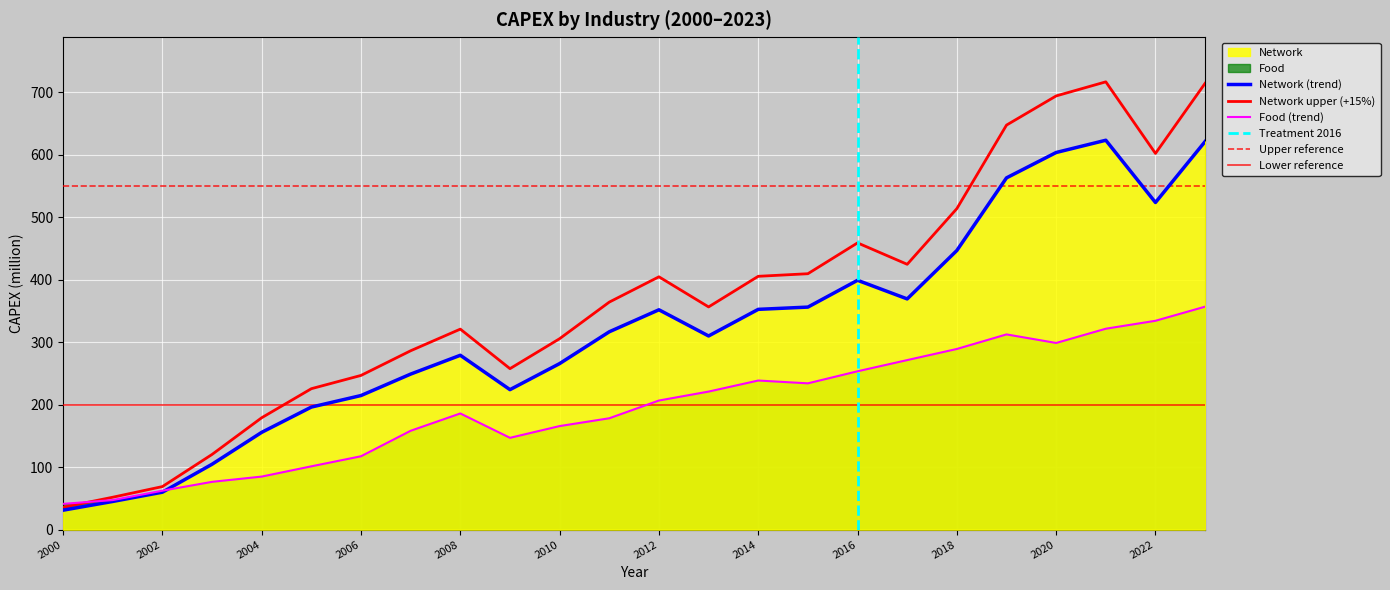

List the labels in order of Food value, smallest first.

2000, 2001, 2002, 2003, 2004, 2005, 2006, 2009, 2007, 2010, 2011, 2008, 2012, 2013, 2015, 2014, 2016, 2017, 2018, 2020, 2019, 2021, 2022, 2023